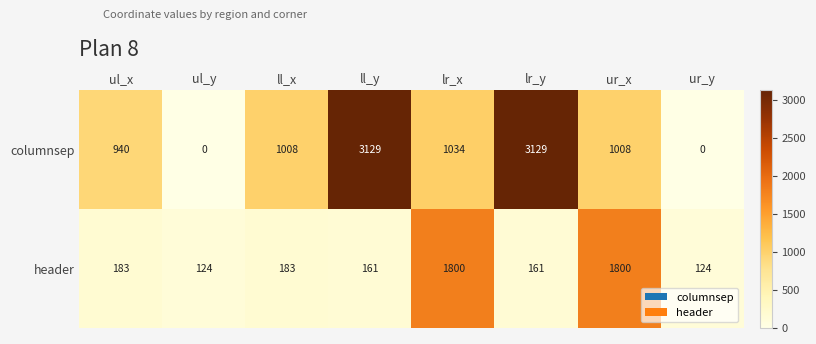

At ul_y, list the series in order from largest to smallest.

header, columnsep